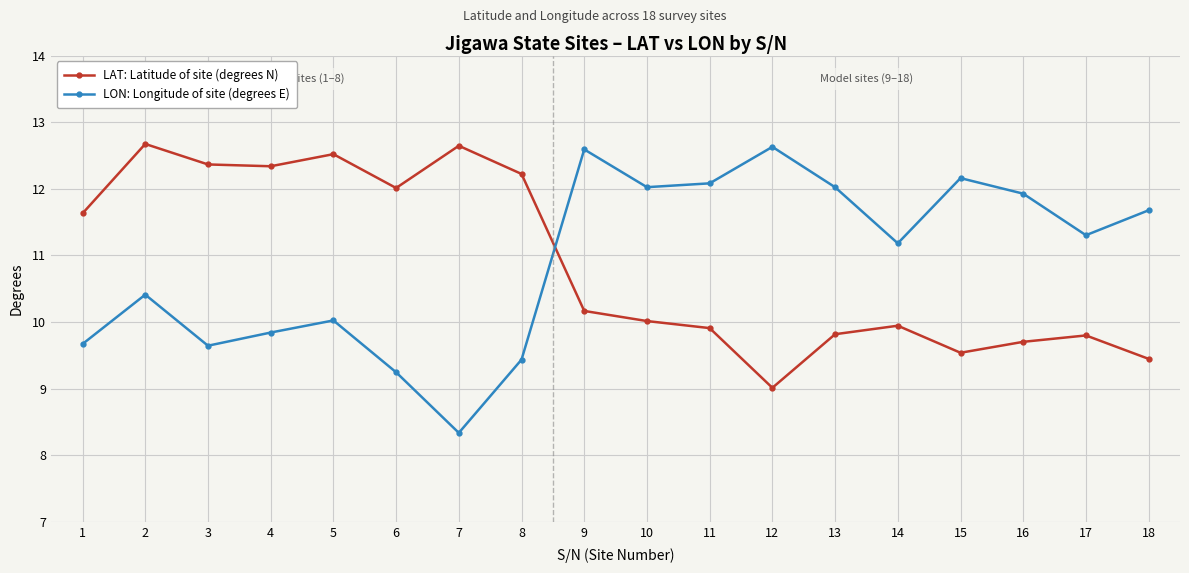

What is the maximum value shown in the chart?

12.7